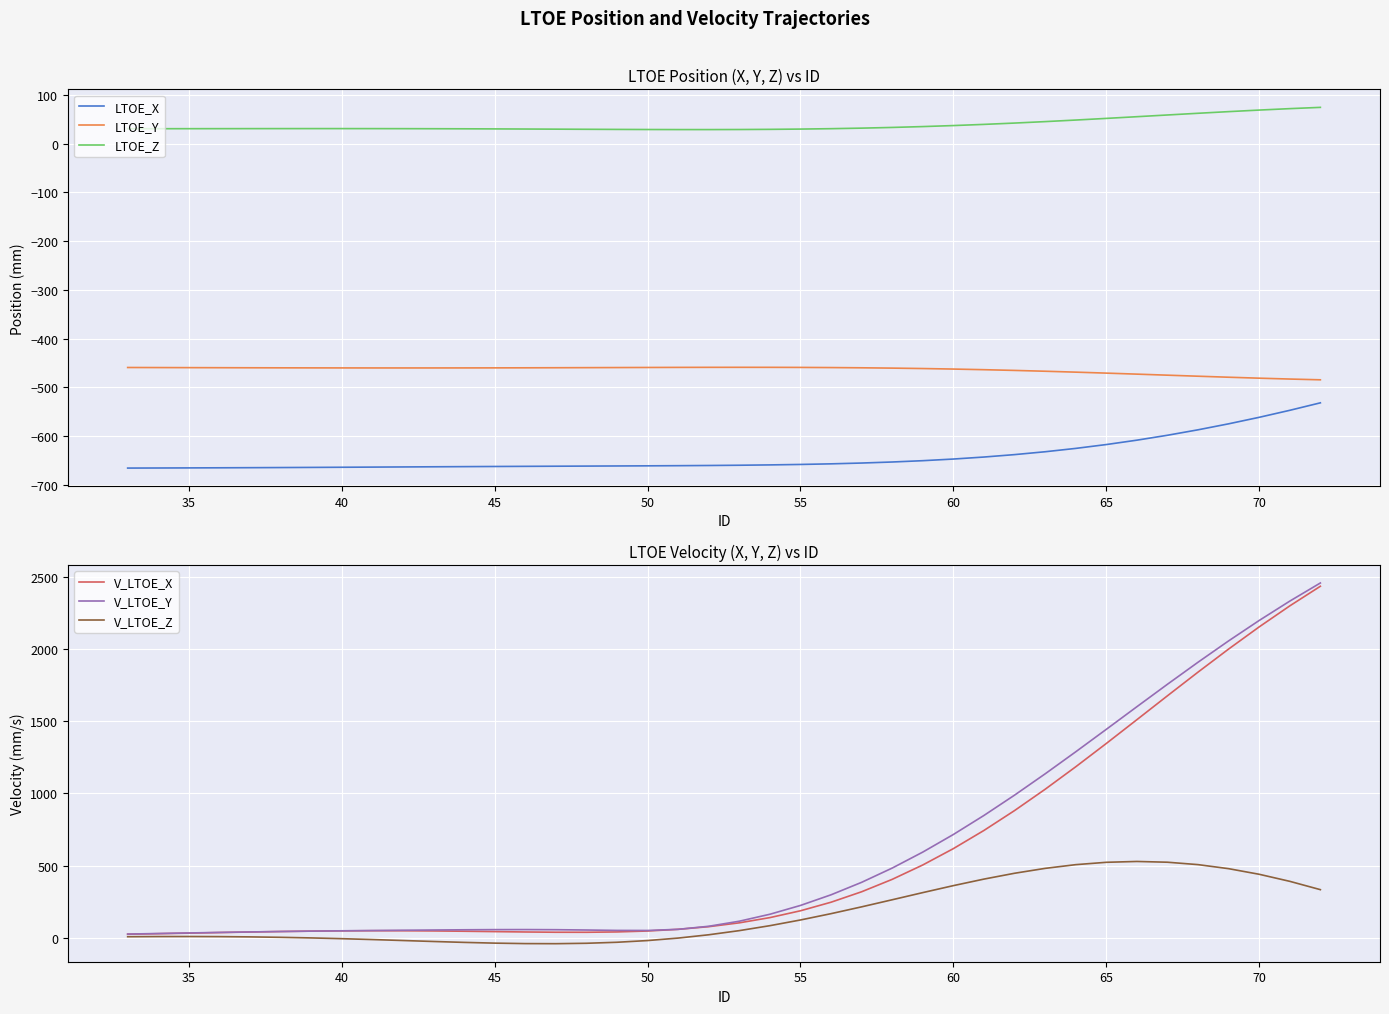

Is it true that V_LTOE_Y equals 96.8 at 55?

False